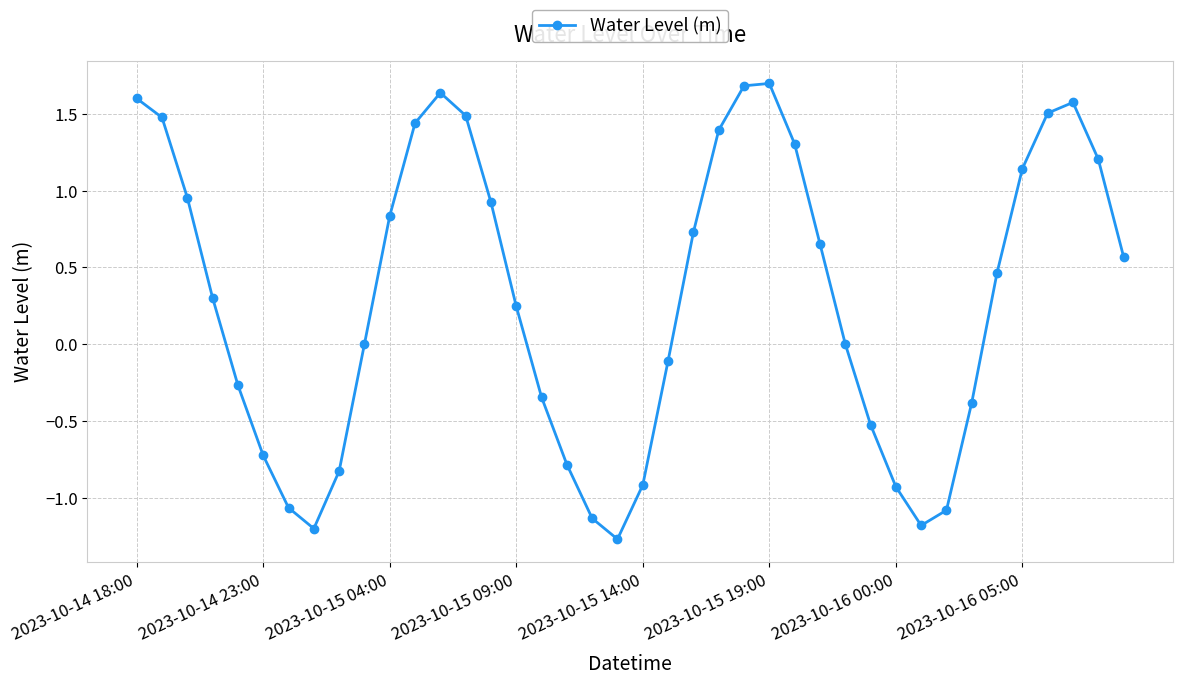

What is the value of the 21st point from the left?

-0.9